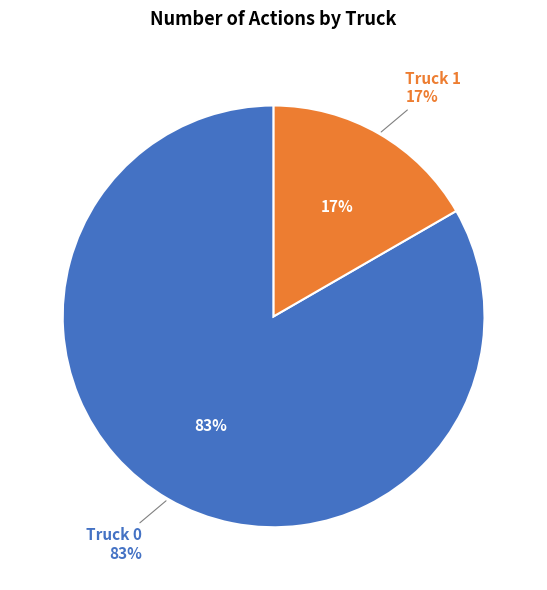

Count the number of slices in the pie.

2